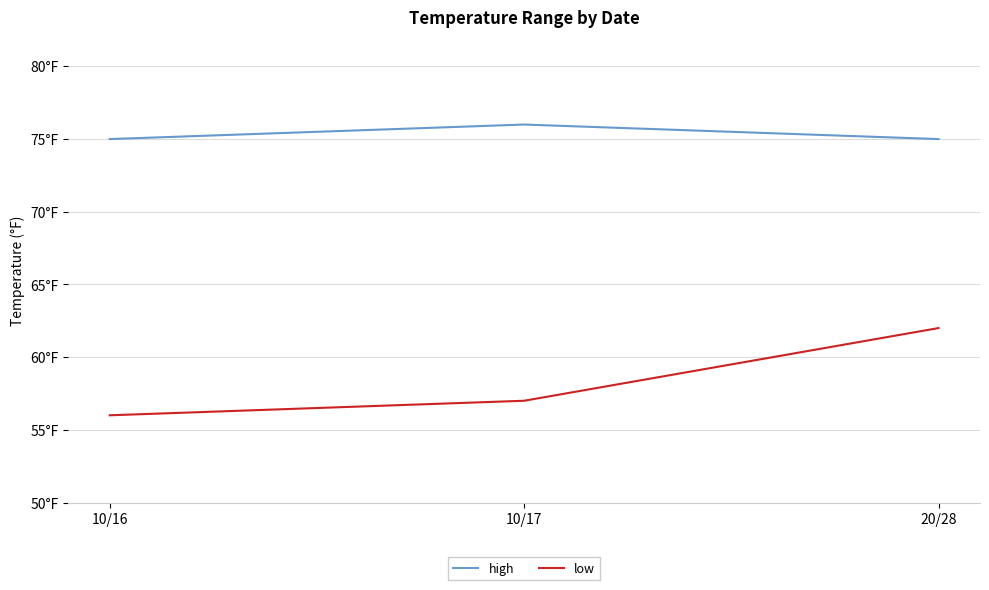

Is this an area chart (filled region under the line)?

No